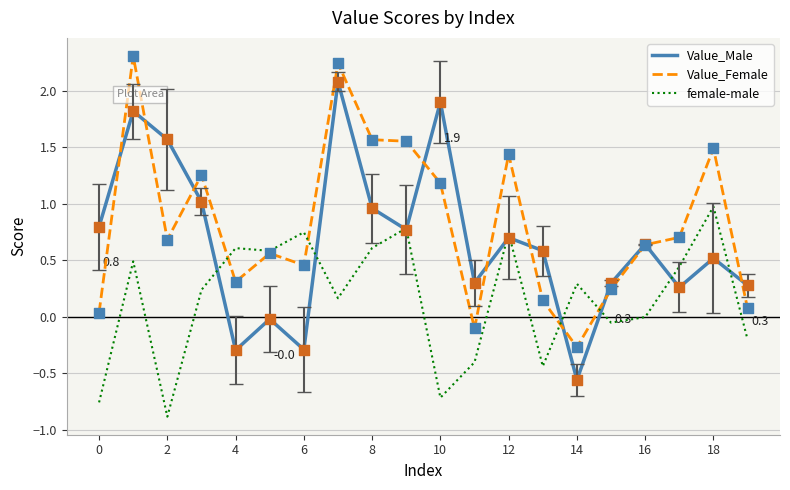

What is the greatest value displayed?

2.3